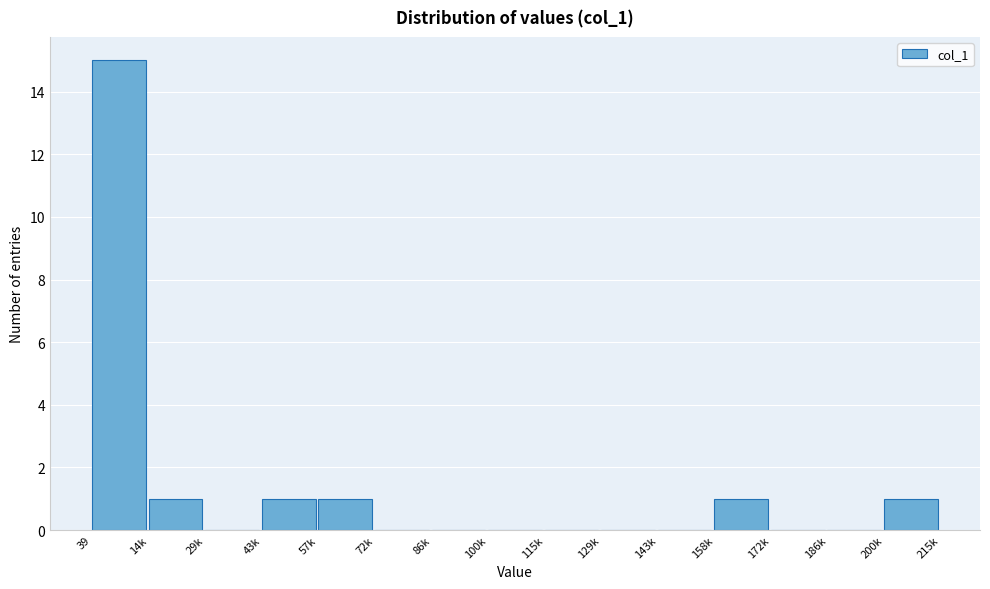

Reading left to right, list all the values displayed in this chart.

39=15	14k=1	29k=0	43k=1	57k=1	72k=0	86k=0	100k=0	115k=0	129k=0	143k=0	158k=1	172k=0	186k=0	200k=1